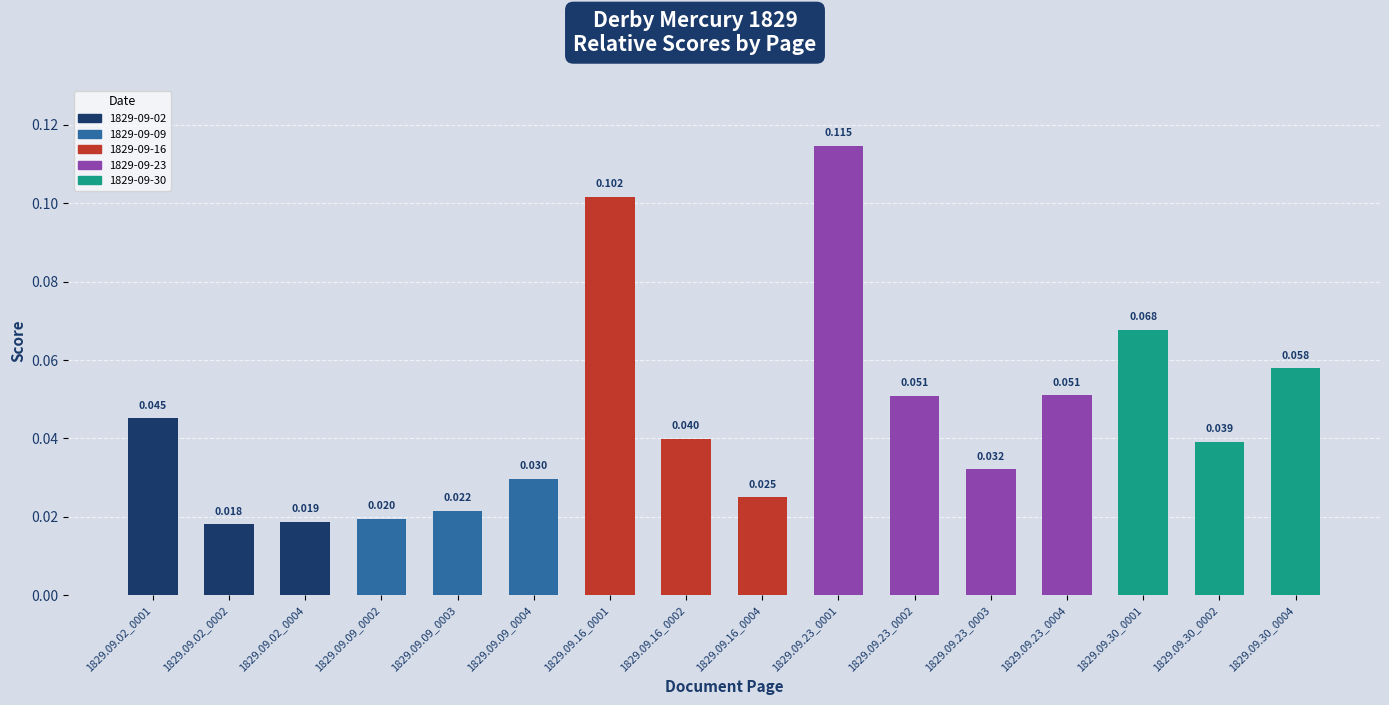

Reading left to right, transcribe all the data shown in this chart.

0.0	0.0	0.0	0.0	0.0	0.0	0.1	0.0	0.0	0.1	0.1	0.0	0.1	0.1	0.0	0.1